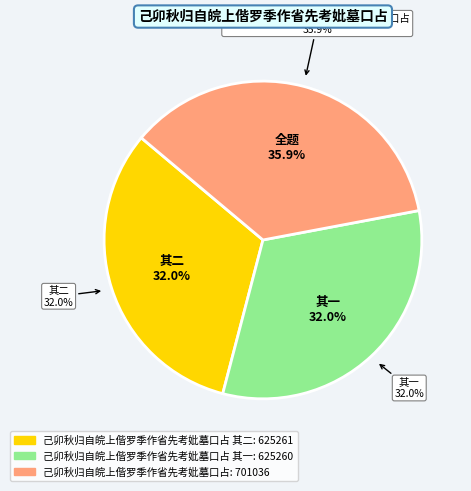

Rank the categories by value from highest to lowest.

己卯秋归自皖上偕罗季作省先考妣墓口占, 己卯秋归自皖上偕罗季作省先考妣墓口占 其二, 己卯秋归自皖上偕罗季作省先考妣墓口占 其一